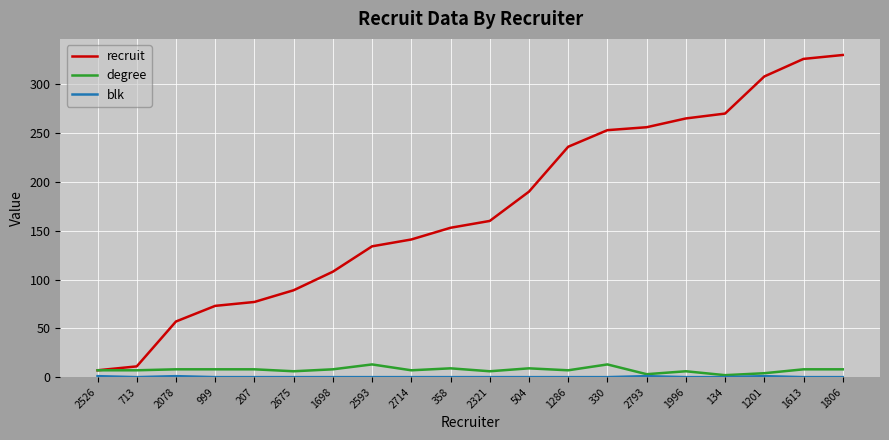

Does the chart have visible grid lines?

Yes